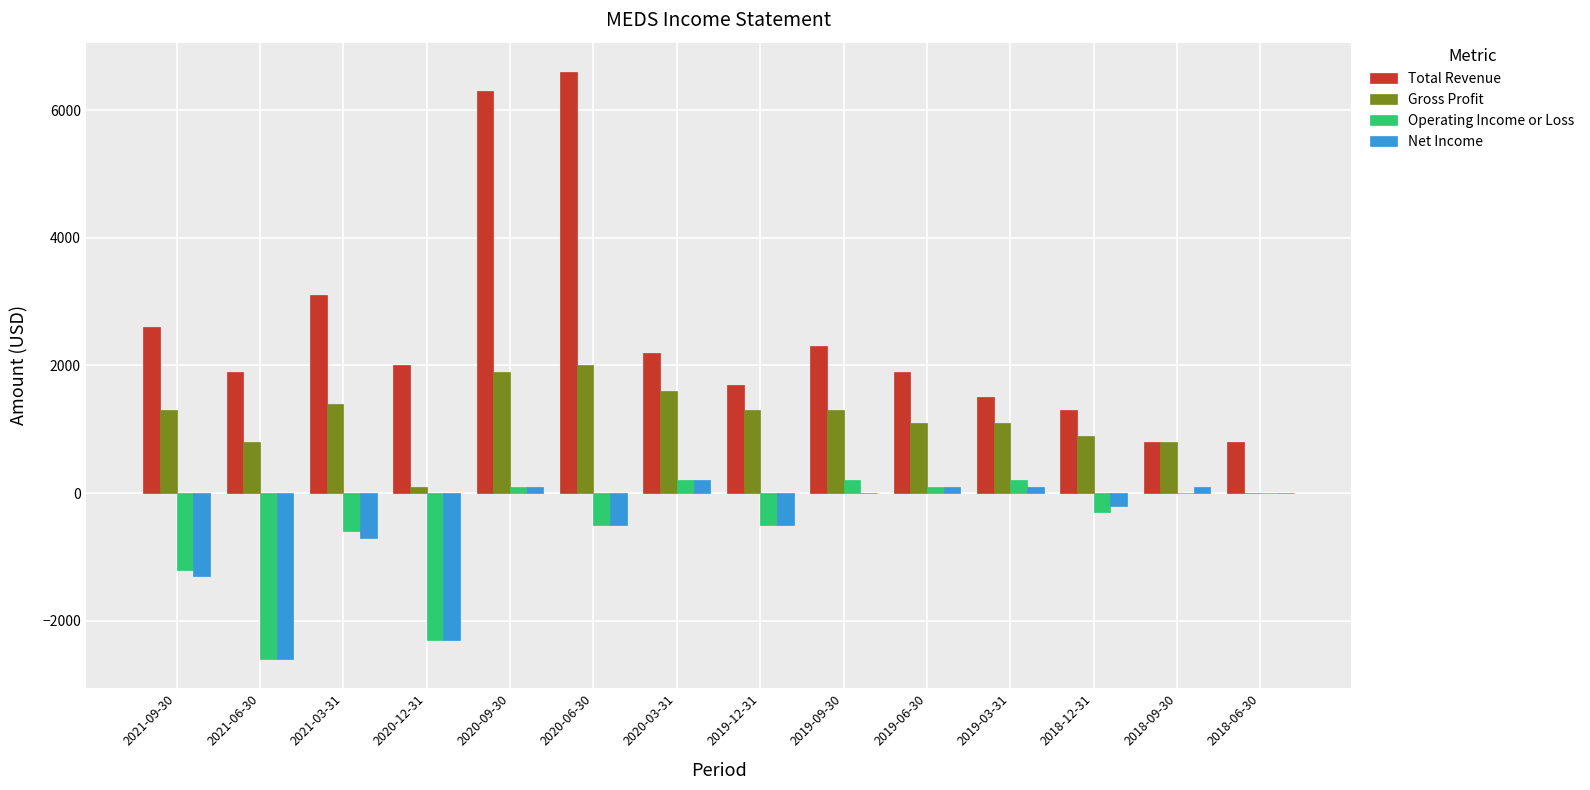

The value of Total Revenue at 2021-06-30 is 1900. True or false?

True